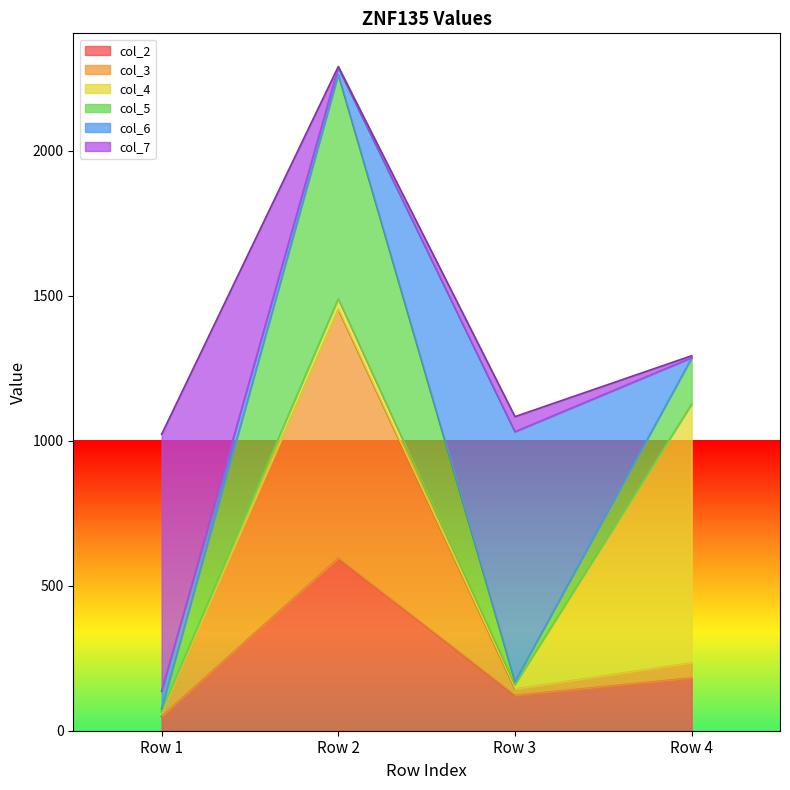

At which label does col_3 first exceed 234?

Row 2